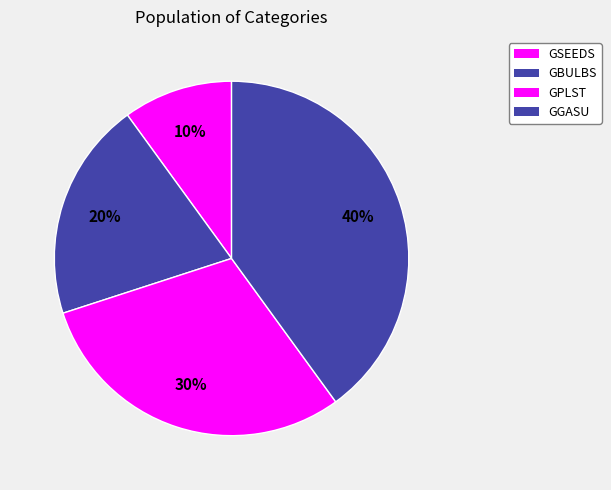

What is the largest slice in the pie chart?

GGASU